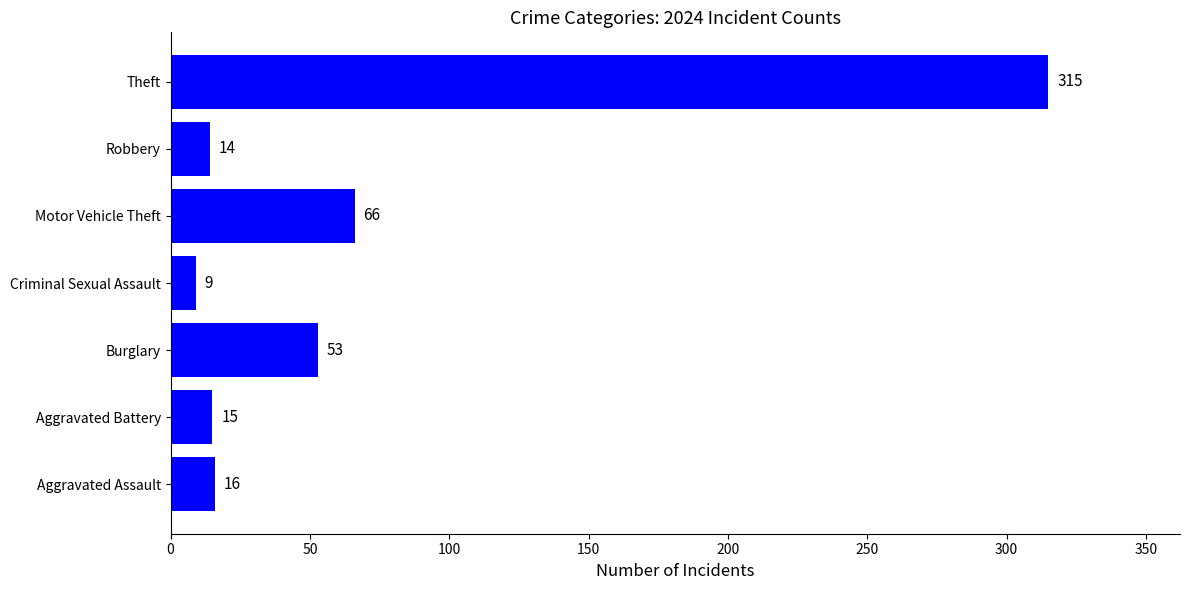

Which category has the lowest value across all series?

Criminal Sexual Assault